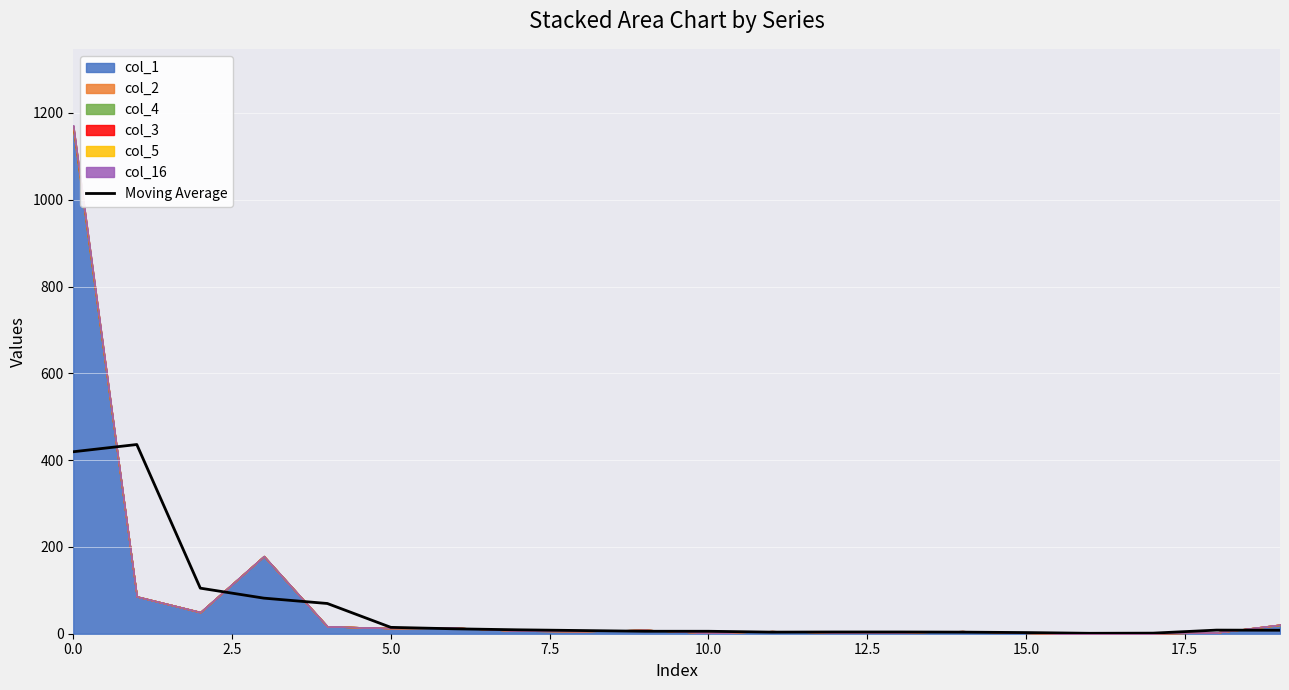

What is the highest value of the Moving Average series?

436.0